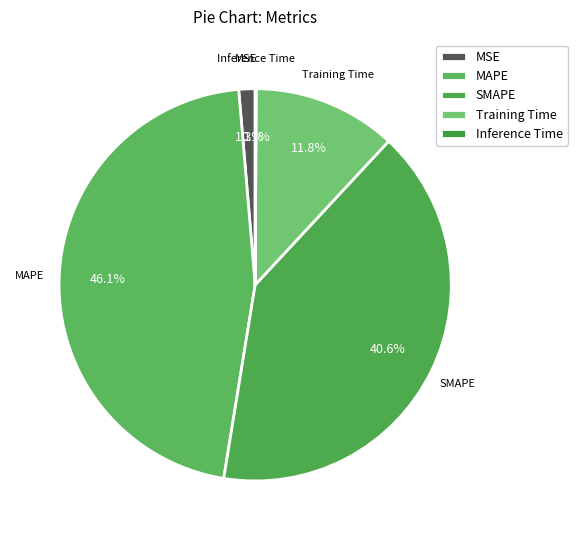

Which category has the biggest portion of the pie?

MAPE